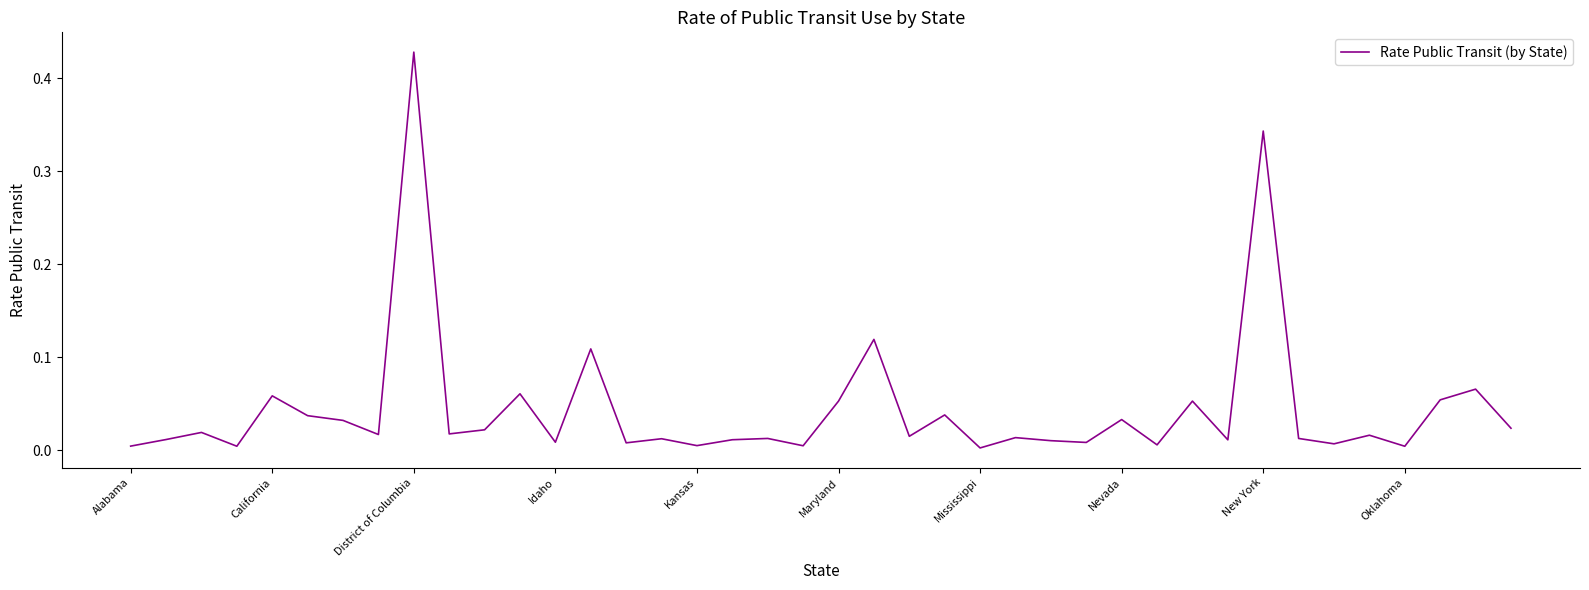

How many lines are shown in the chart?

1